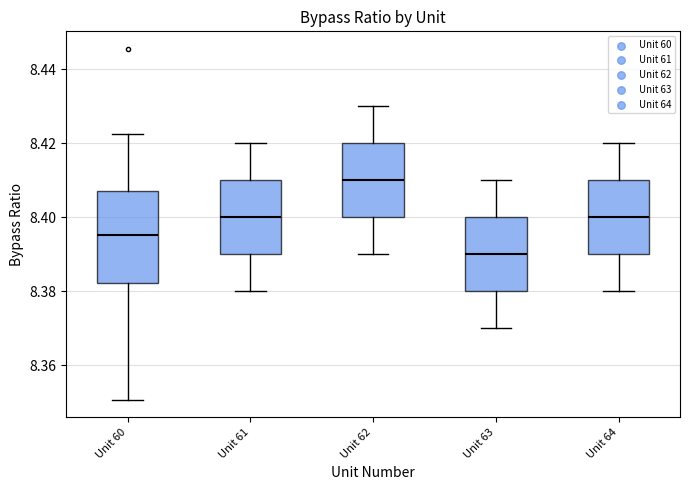

Where does the upper whisker of the box for Unit 62 end on the y-axis? The values are not printed on the chart, so give them approximately, as read against the axis.

8.430